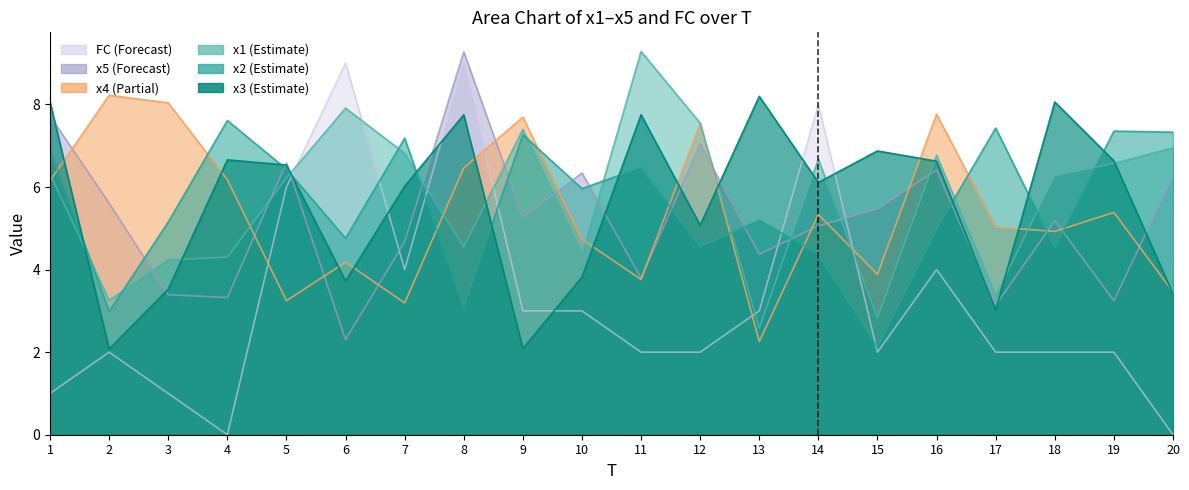

What is the difference between the second highest and second lowest values in the x2 series?

4.4